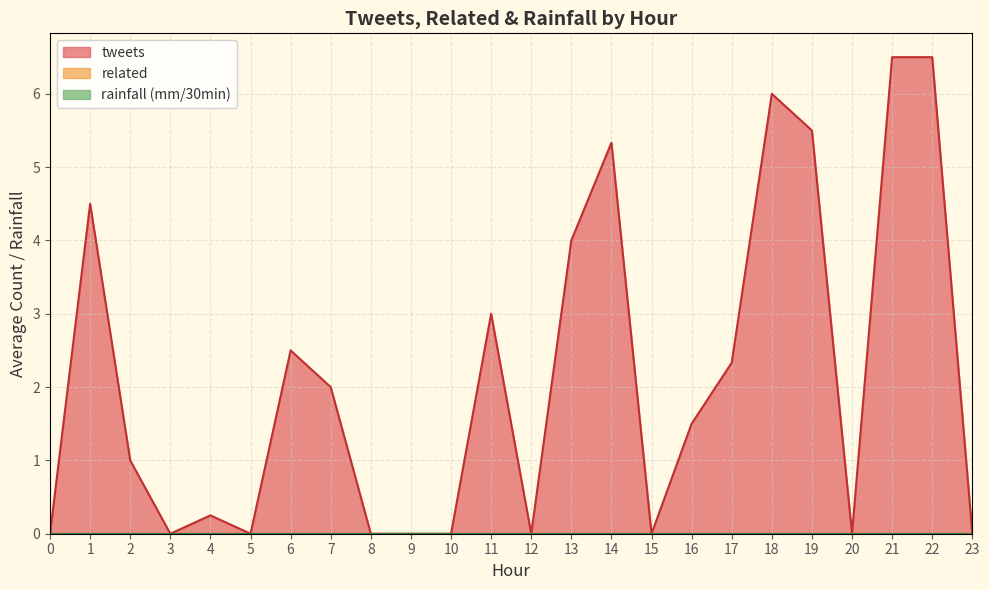

What is the difference between the tweets values at 16 and 8?

1.5